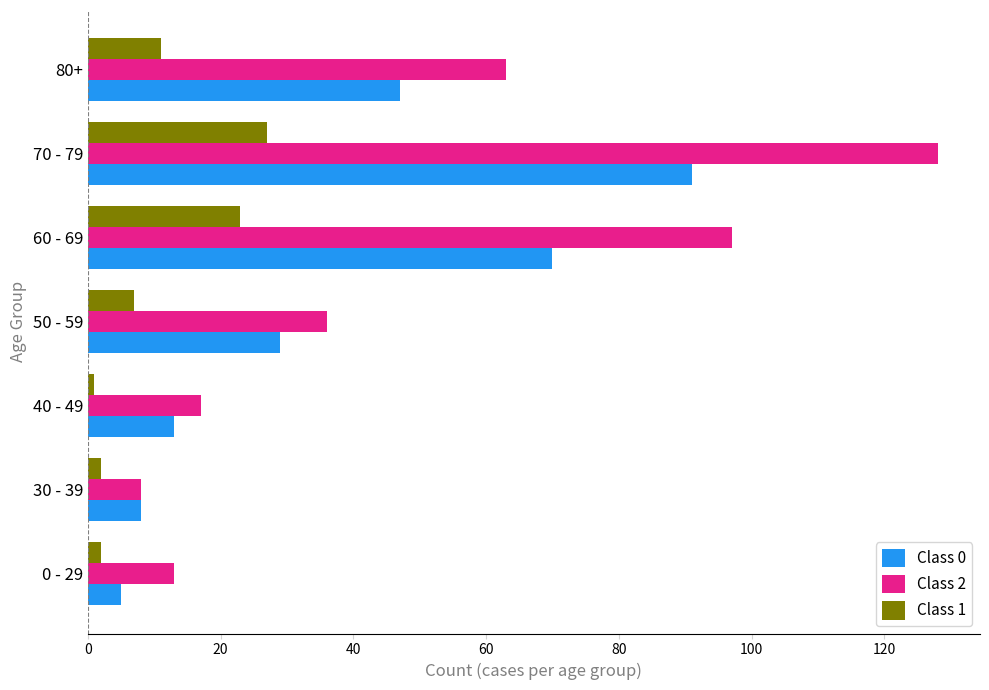

Rank the series by their maximum value, from lowest to highest.

Class 1, Class 0, Class 2